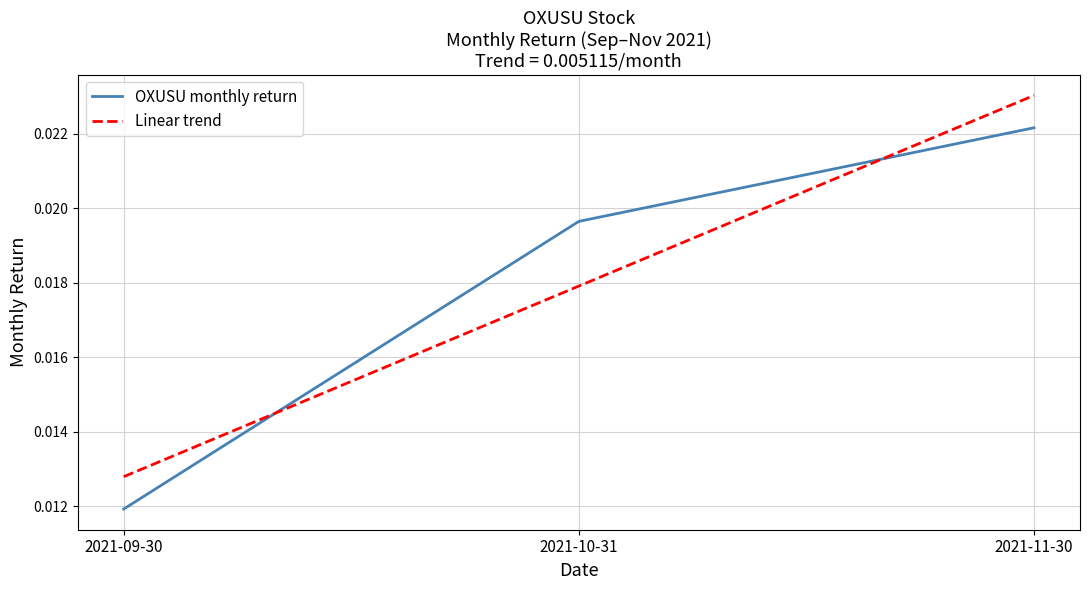

Rank the categories by Linear trend value from highest to lowest.

2021-11-30, 2021-10-31, 2021-09-30